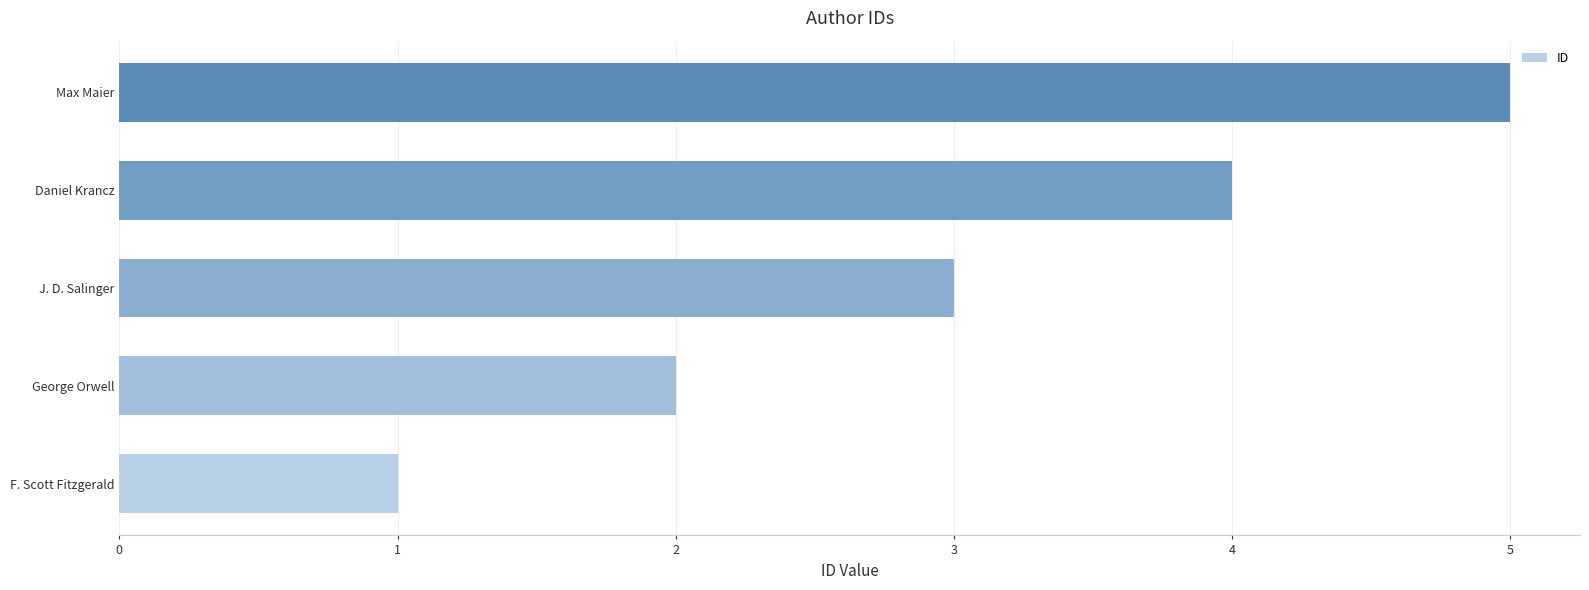

Where is the data nearest to the value 3?

J. D. Salinger